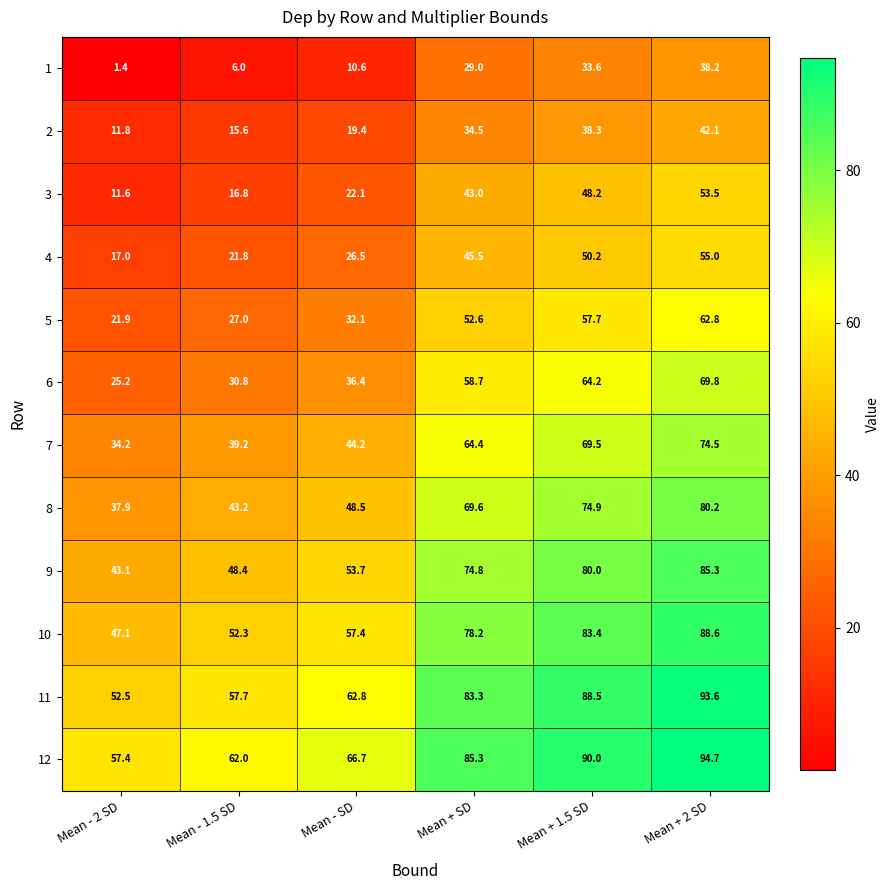

True or false: 5 has a value of 21.9 at Mean - 2 SD.

True